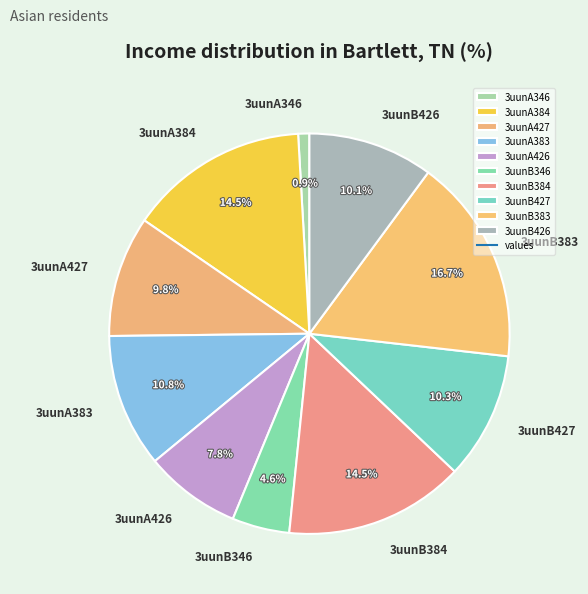

What portion of the pie excludes 3uunB346?

95.4%